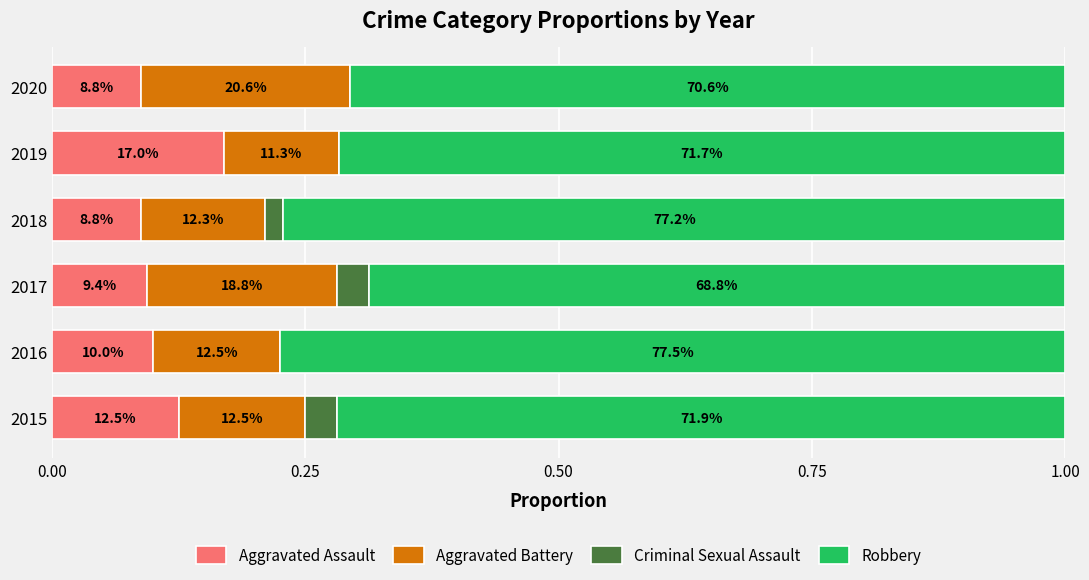

What are all the series names shown in the legend?

Aggravated Assault, Aggravated Battery, Criminal Sexual Assault, Robbery